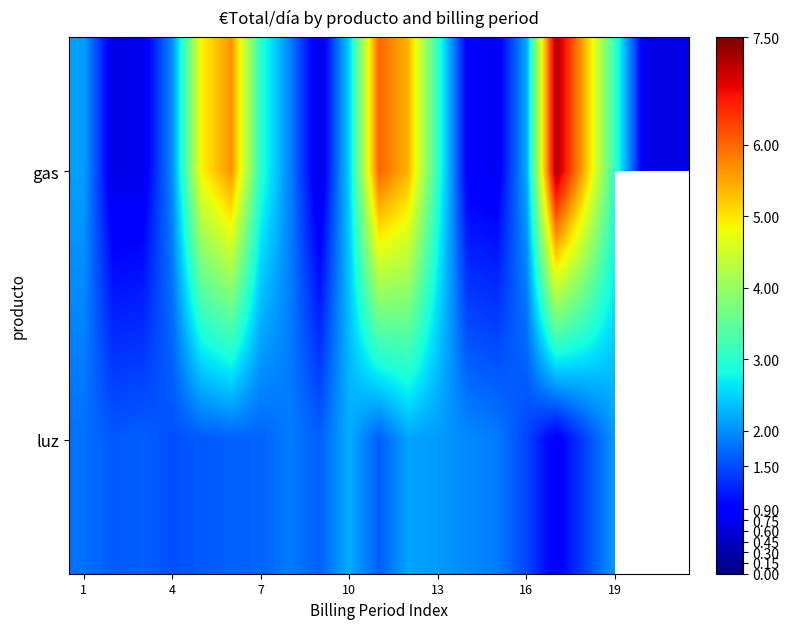

What is the difference between the second highest and second lowest values in the gas series?

5.4